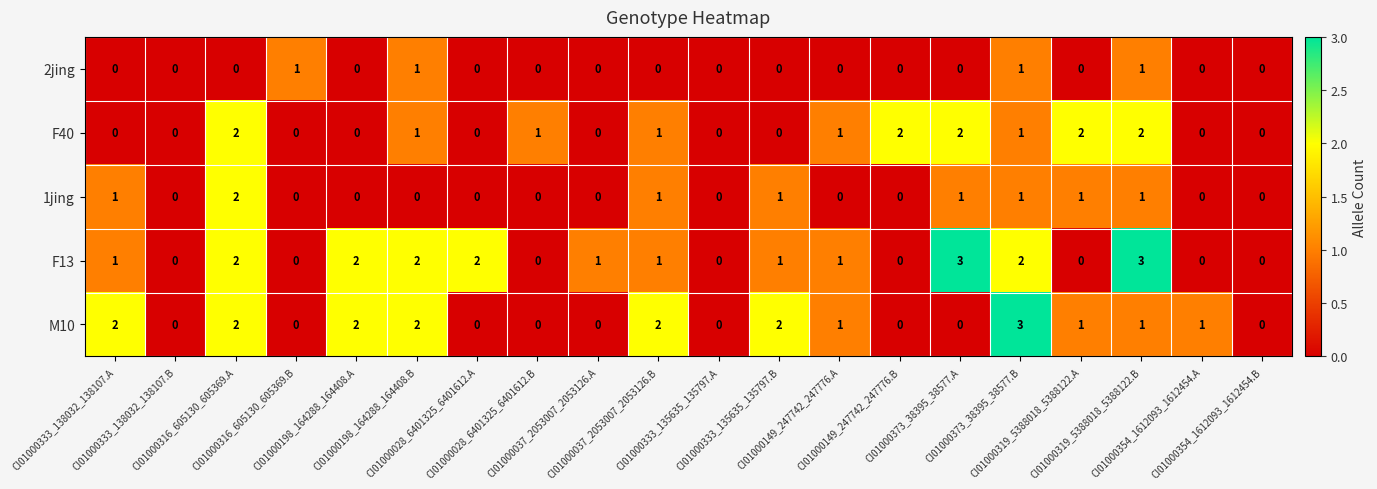

How many categories are shown in the chart?

20